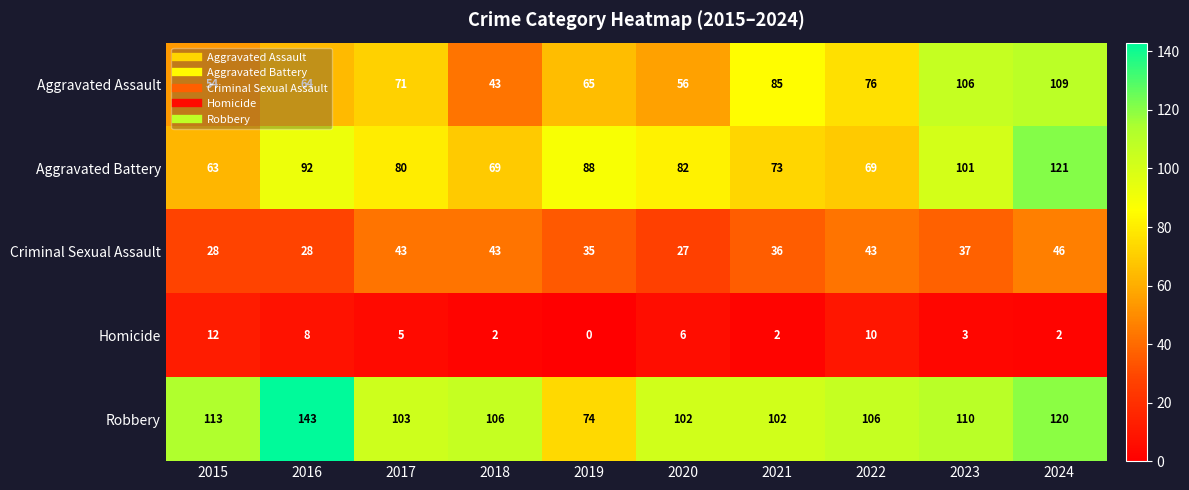

Which label corresponds to the largest value in the chart?

2016